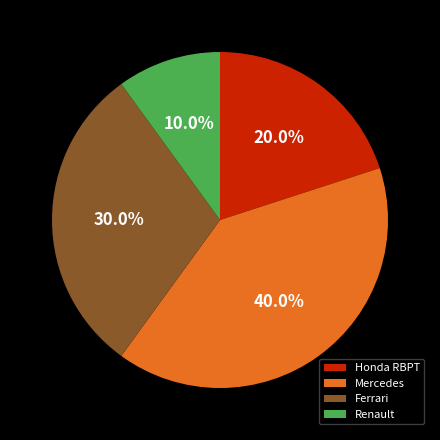

Rank the categories by value from lowest to highest.

Renault, Honda RBPT, Ferrari, Mercedes